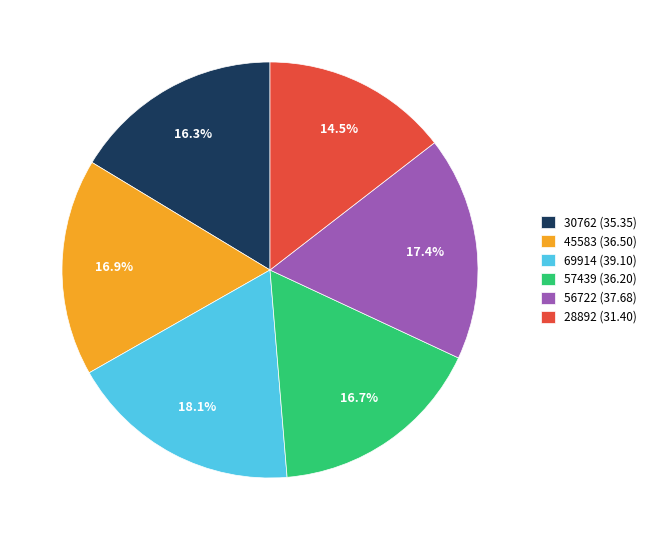

What is the ratio of the value at 45583 (36.50) to the value at 57439 (36.20)?

1.0